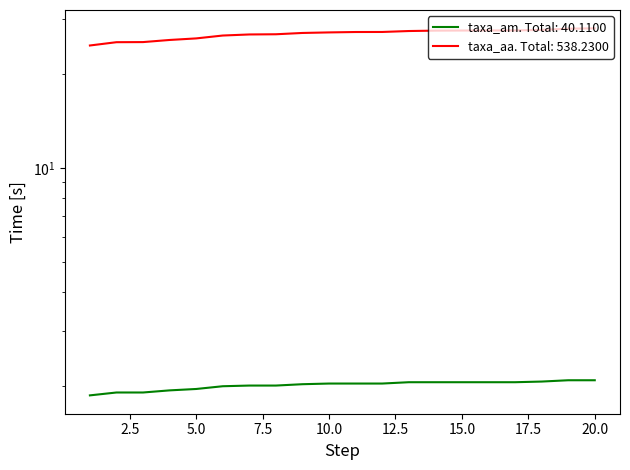

Reading left to right, list all the values displayed in this chart.

taxa_am: 1=1.9	2=1.9	3=1.9	4=1.9	5=1.9	6=2.0	7=2.0	8=2.0	9=2.0	10=2.0	11=2.0	12=2.0	13=2.0	14=2.0	15=2.0	16=2.0	17=2.0	18=2.1	19=2.1	20=2.1
taxa_aa: 1=24.7	2=25.3	3=25.4	4=25.8	5=26.1	6=26.6	7=26.8	8=26.9	9=27.1	10=27.2	11=27.3	12=27.3	13=27.5	14=27.6	15=27.6	16=27.6	17=27.6	18=27.7	19=28.0	20=28.1